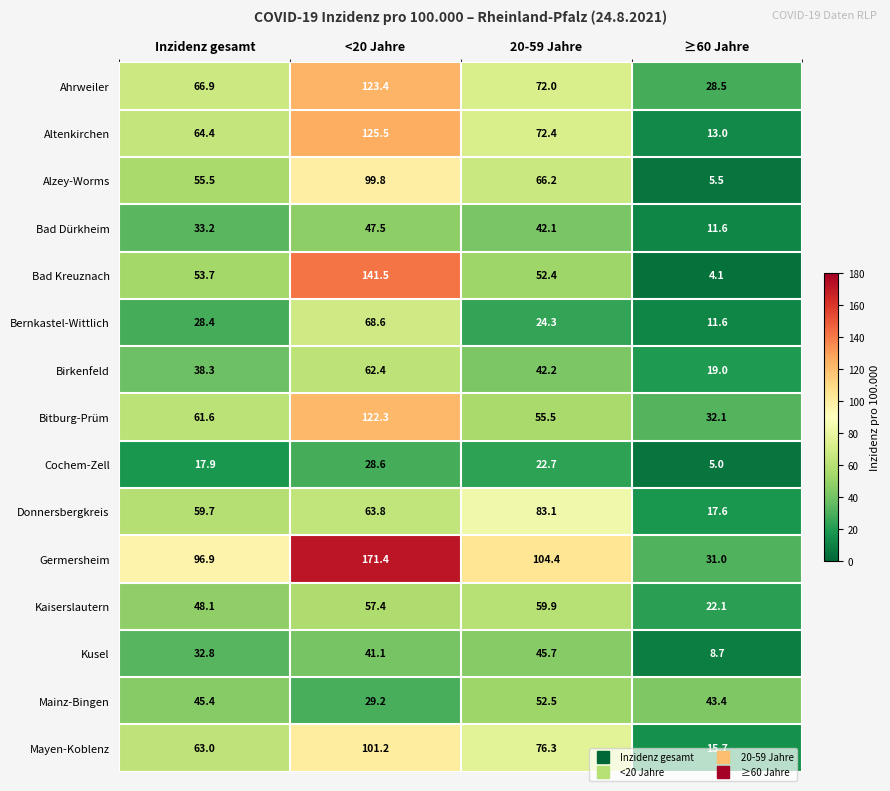

What is the difference between the maximum and minimum values in the Kaiserslautern series?

37.8